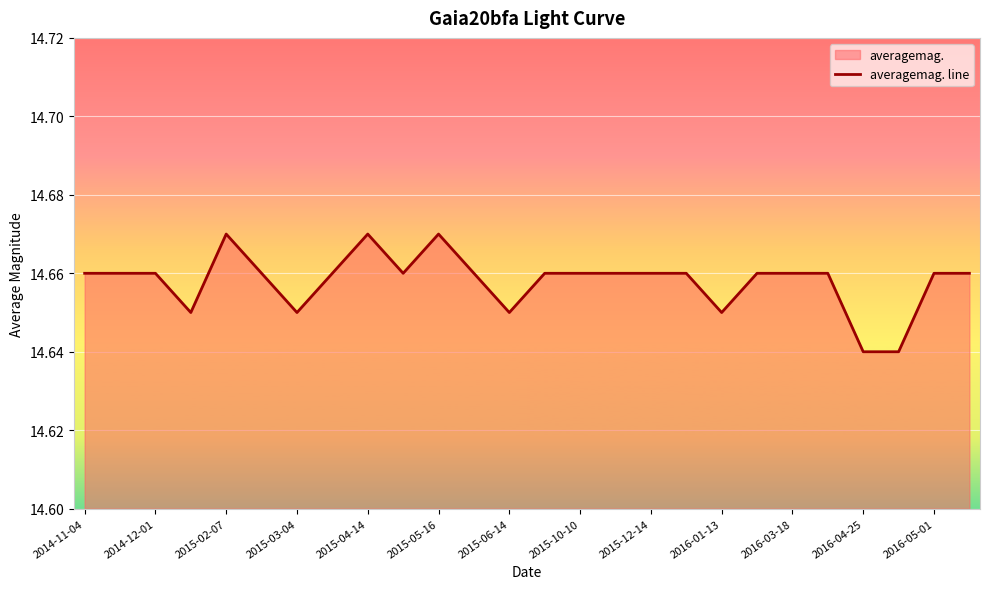

What is the ratio of the value at 2015-02-07 to the value at 2016-05-01?

1.0